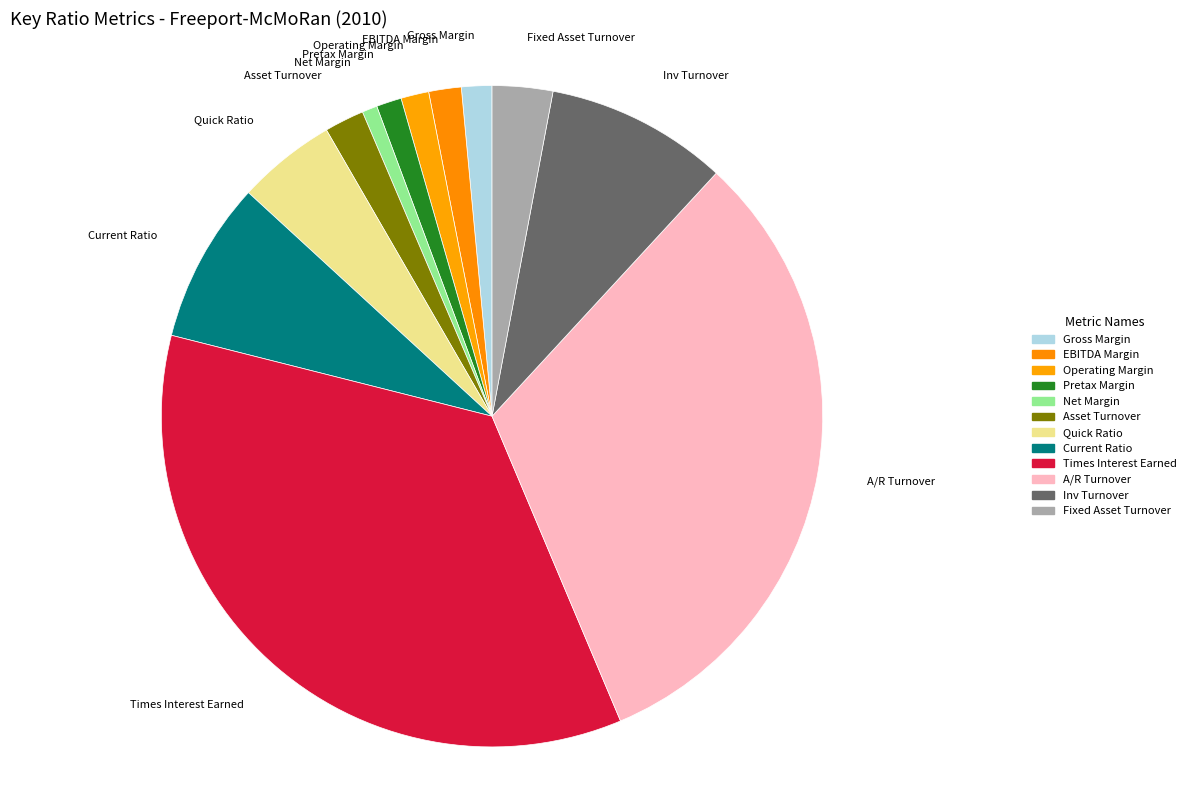

Does any single category account for the majority?

No